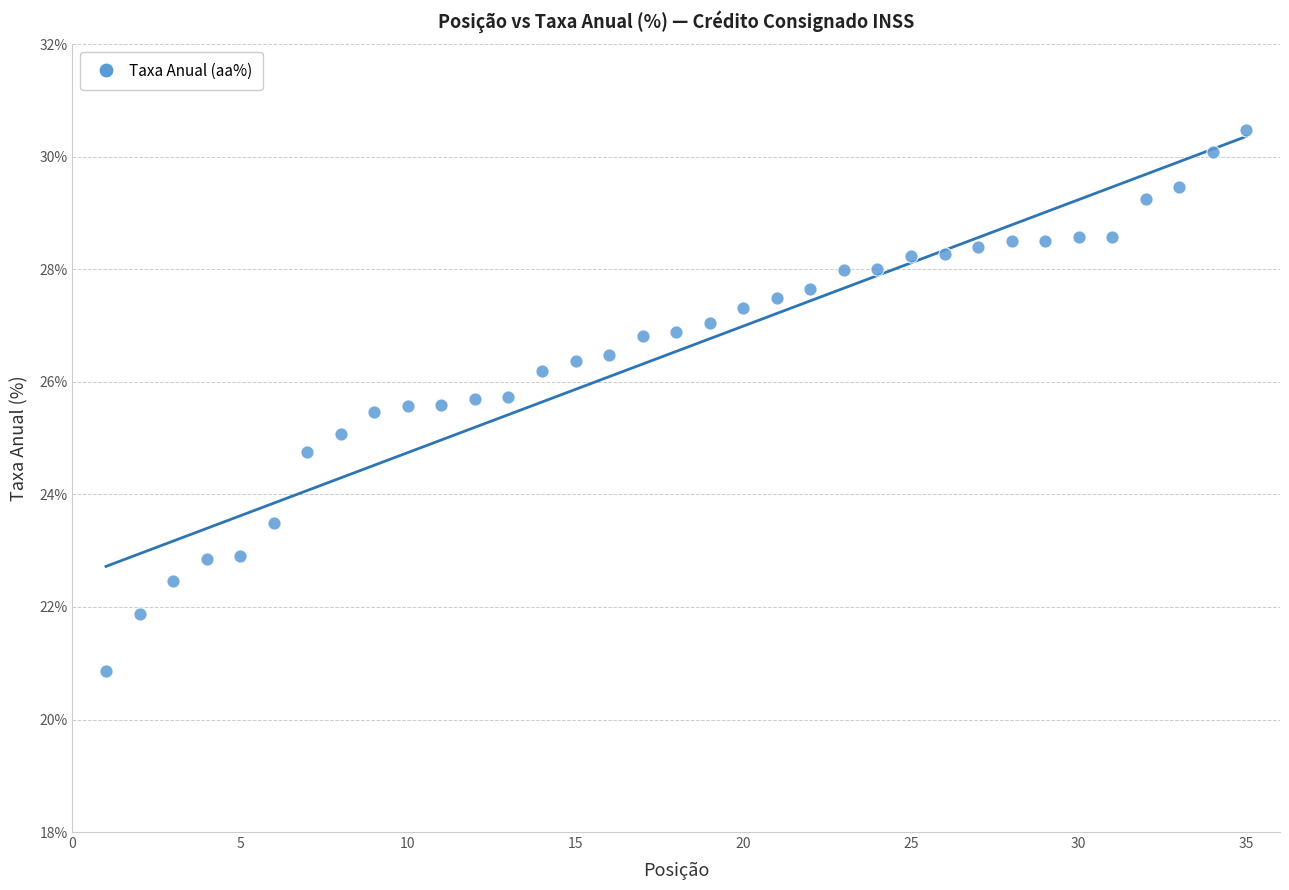

What is the range of X values (max minus min)?

34.0